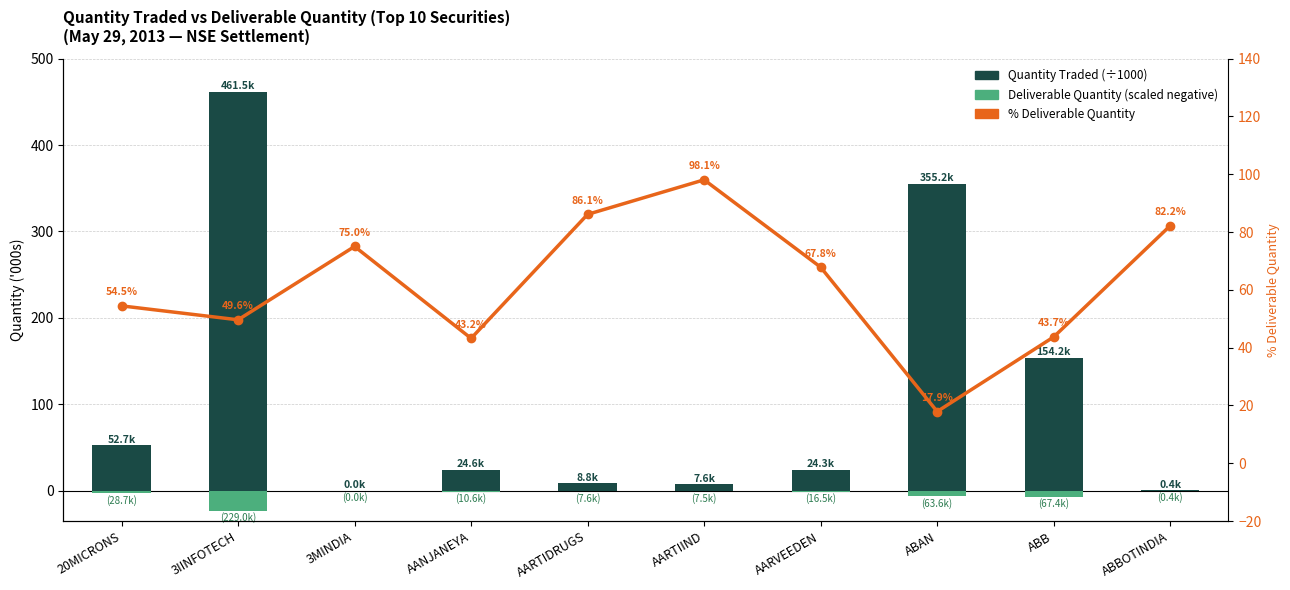

What position from the left is ABAN?

8